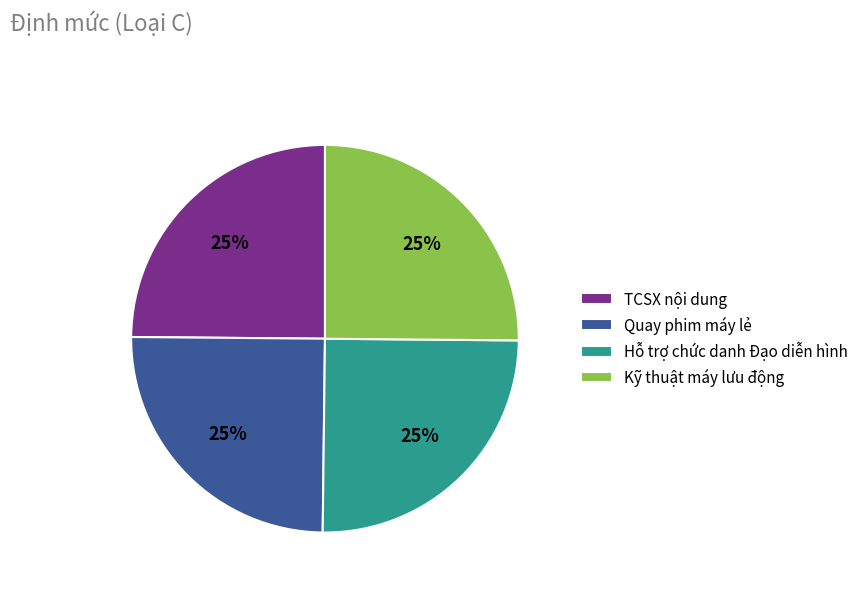

To the nearest percent, what percentage of the pie is Quay phim máy lẻ?

25%